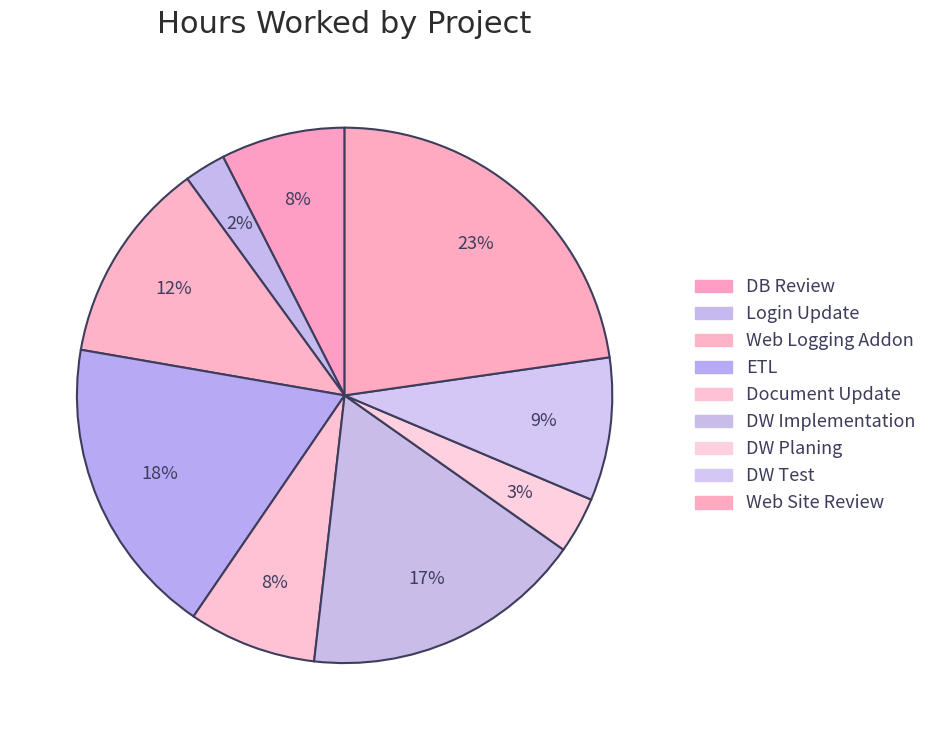

What is the smallest slice in the pie chart?

Login Update